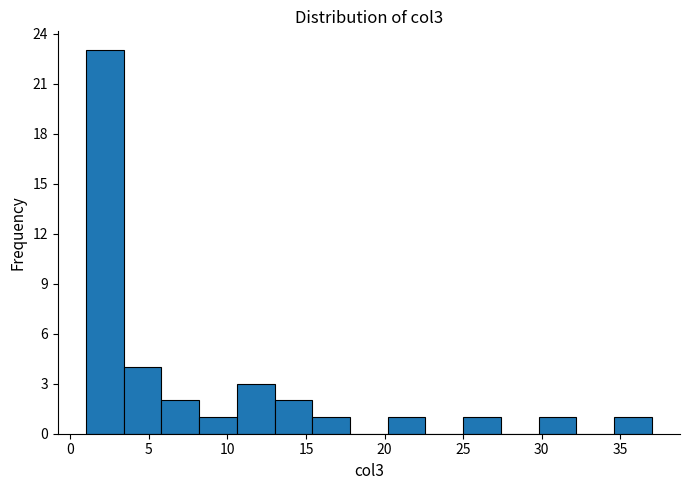

What is the height of the bar covering 1.0 to 3.4 on the x-axis? Neither the bar edges nor the heights are printed on the chart, so give them approximately, as read against the axes.

23